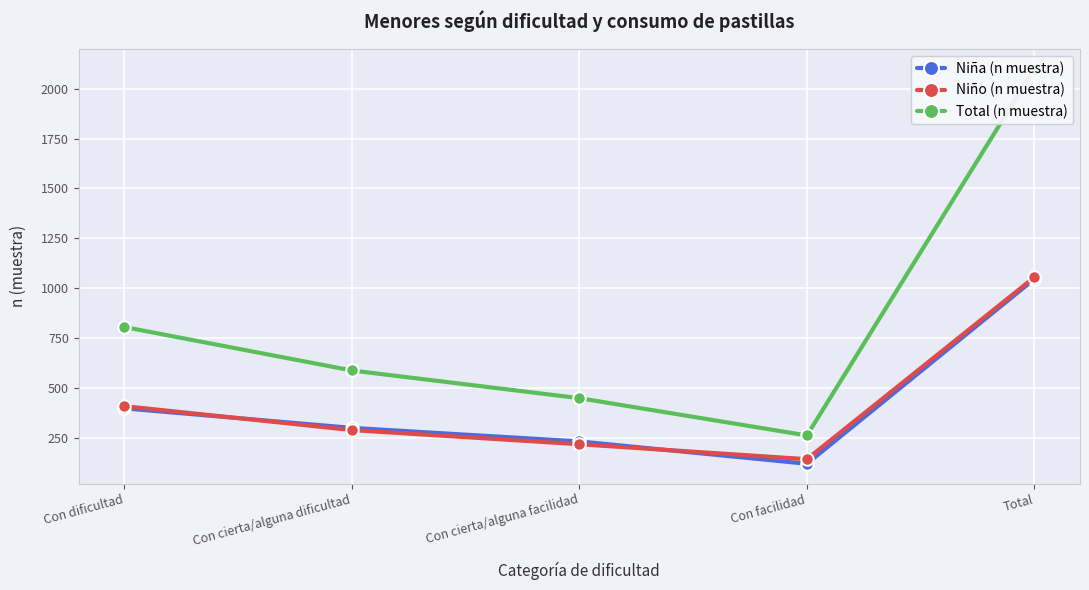

At how many categories does at least one series exceed 1484?

1